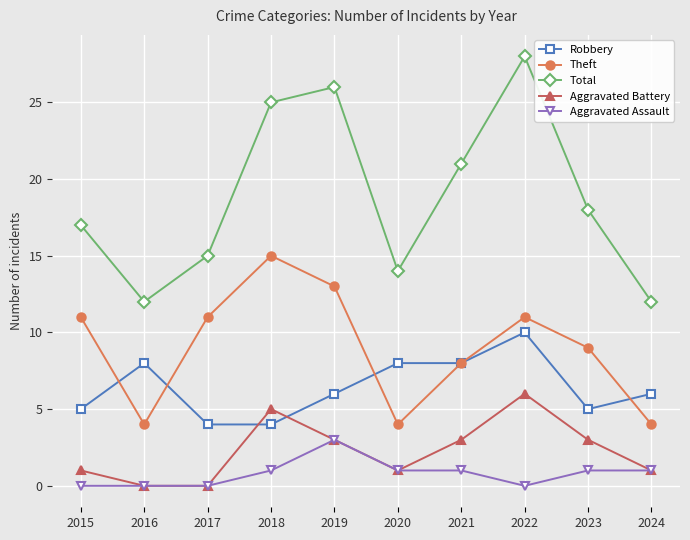

What is the sum of the Aggravated Assault values at 2019 and 2022?

3